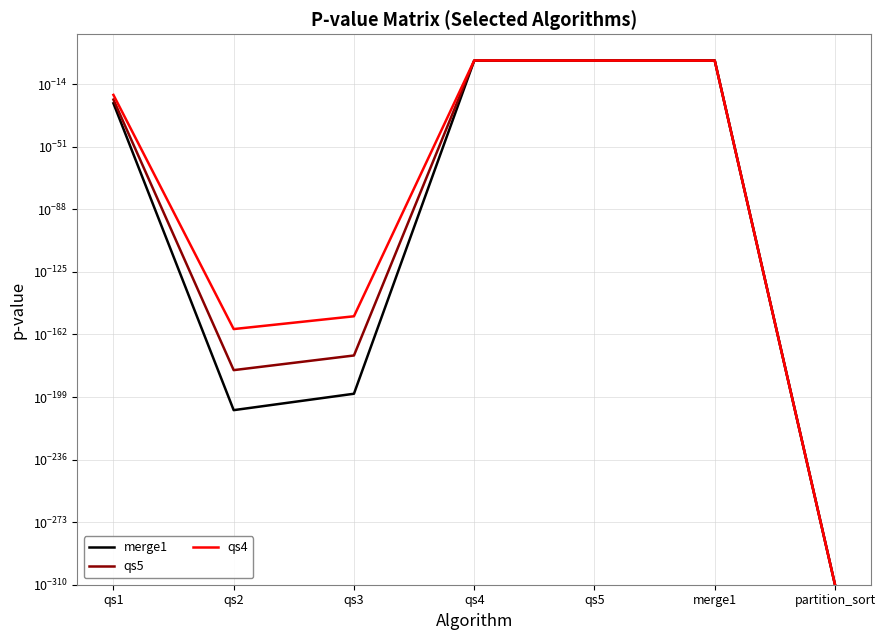

The merge1 series shows 0.0 at qs3. True or false?

False